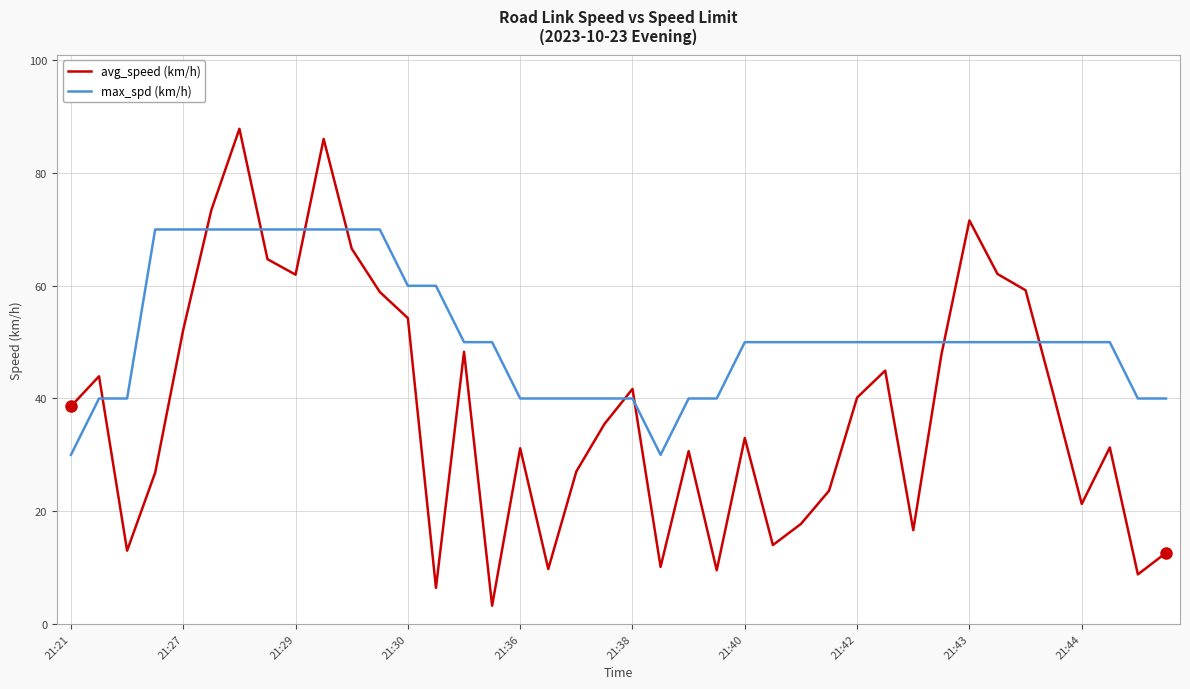

What is the maximum value shown in the chart?

87.9